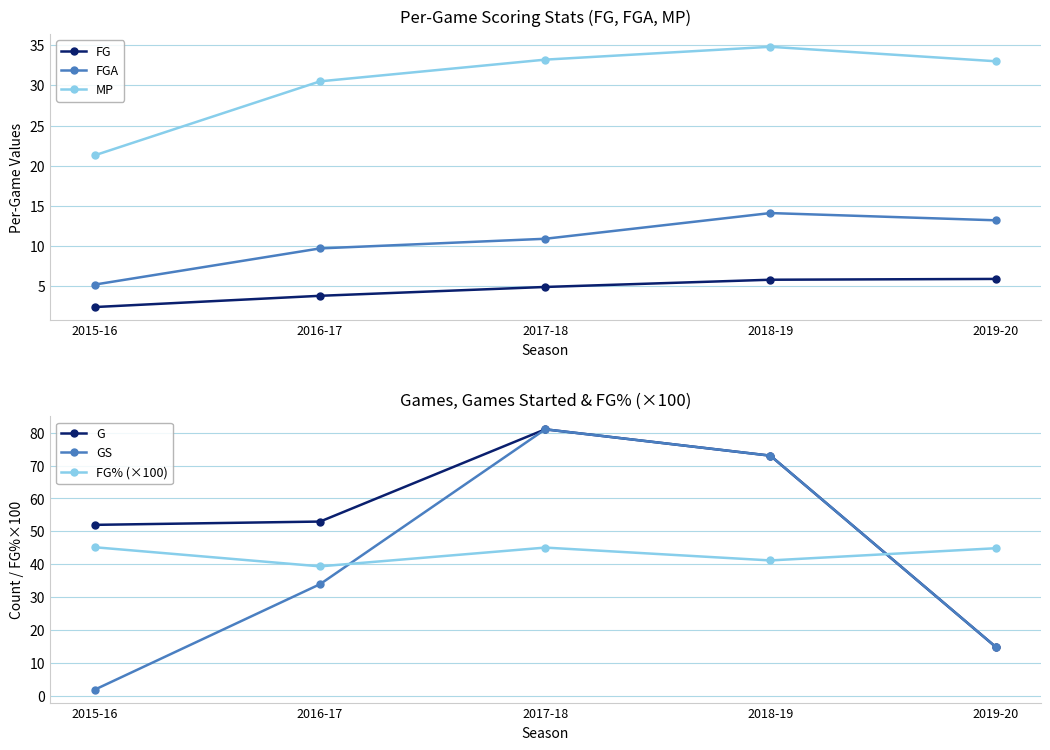

Which label corresponds to the smallest value in the chart?

2015-16